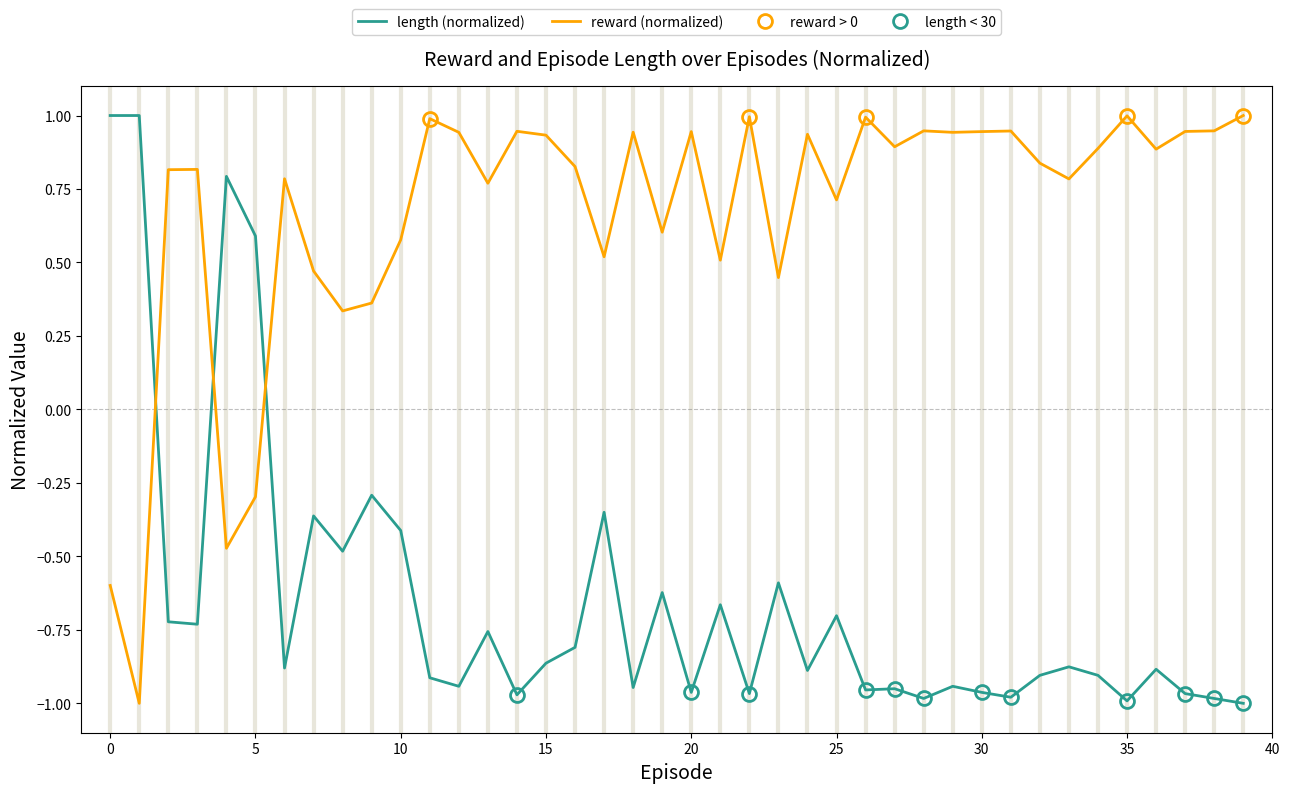

Rank the series at 27 from highest to lowest value.

reward, length